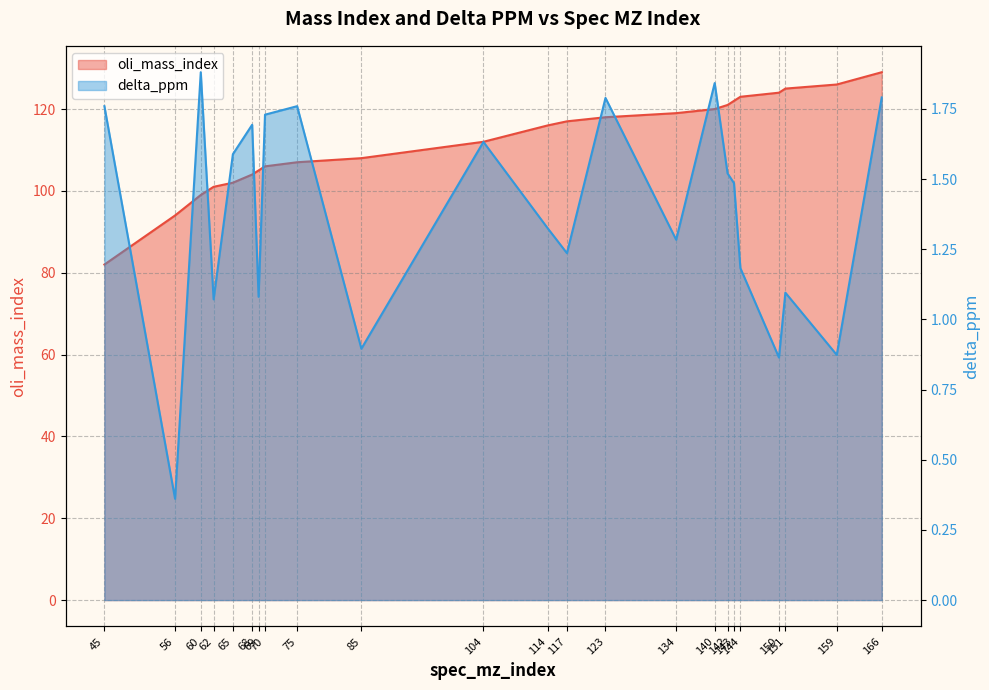

Which category has the highest value across all series?

166